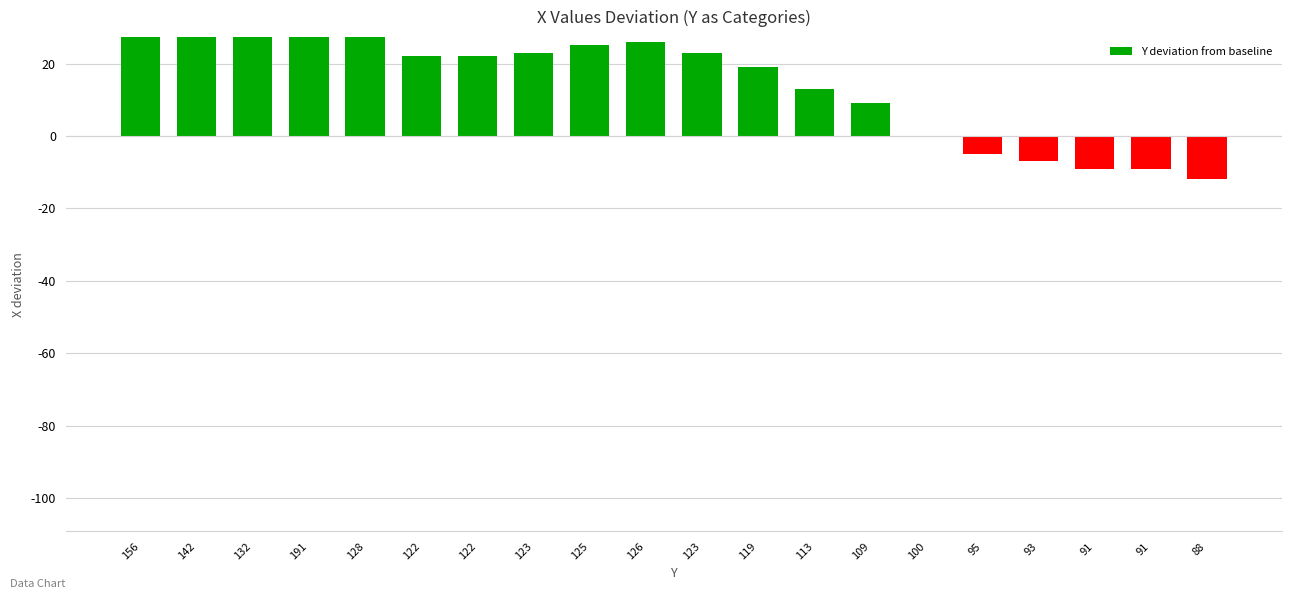

What is the difference between the maximum and minimum values?

103